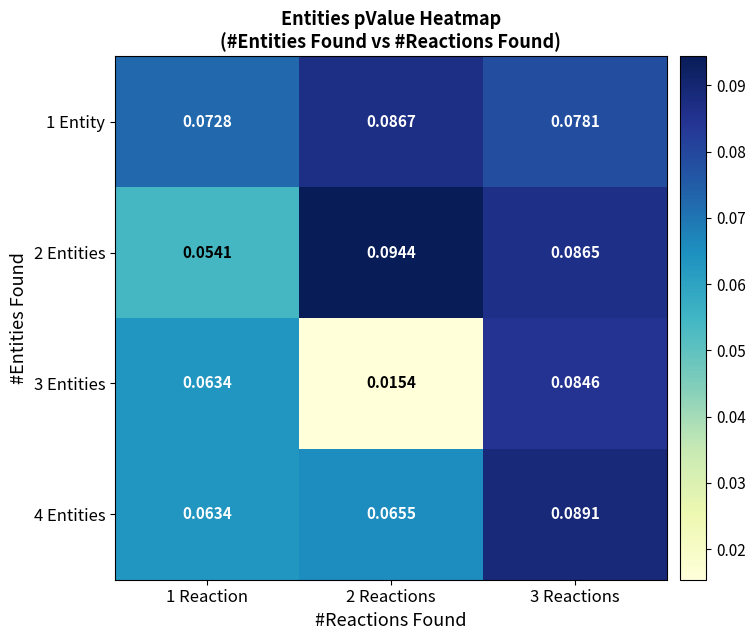

How many categories are shown in the chart?

3